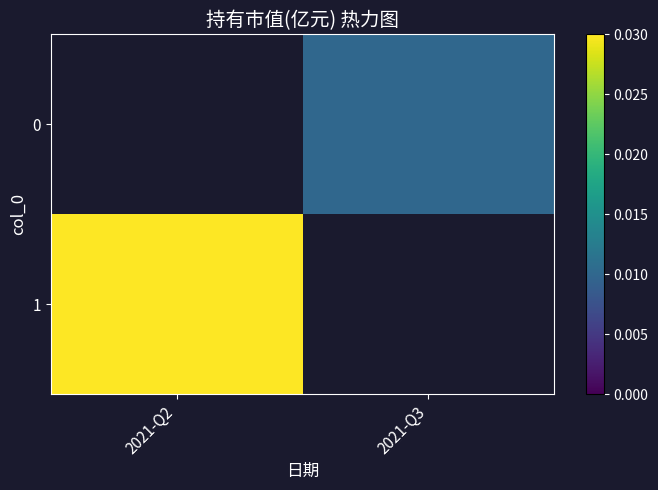

How many values in 0 are above zero?

1